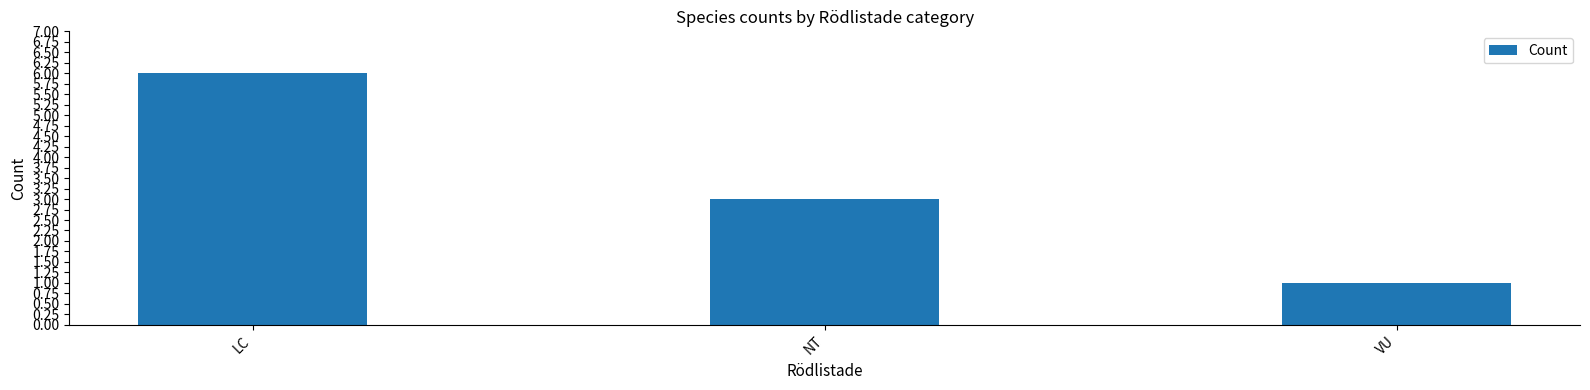

What is the maximum value shown in the chart?

6